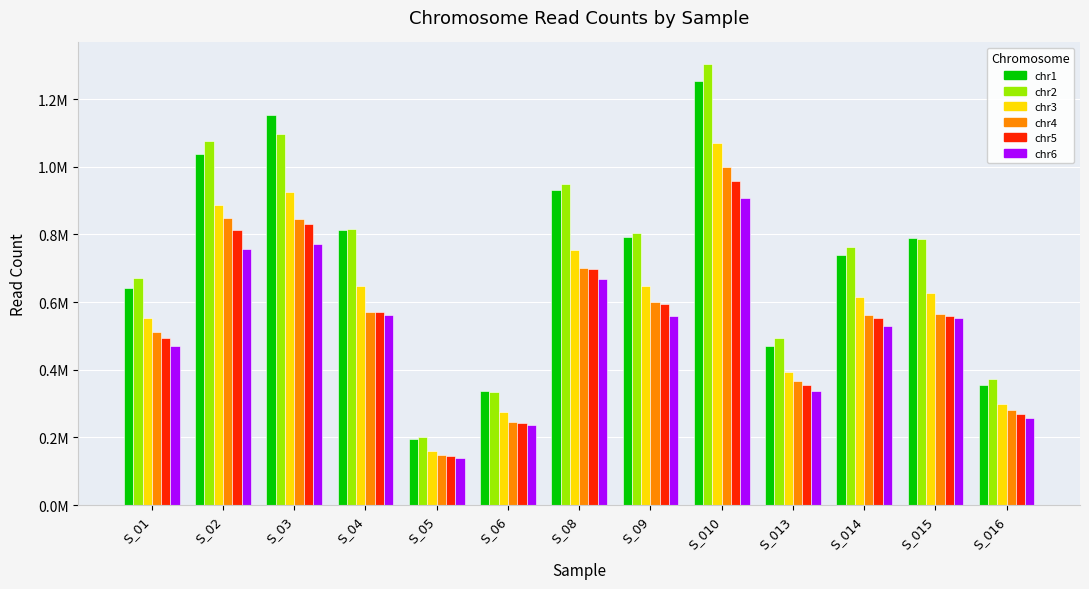

What are all the series names shown in the legend?

chr1, chr2, chr3, chr4, chr5, chr6